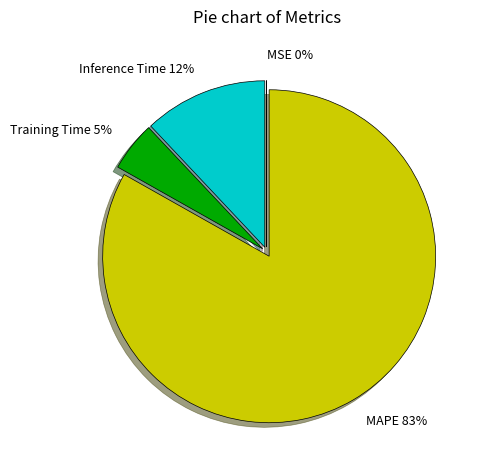

Is it true that Inference Time is 12% of the pie?

True